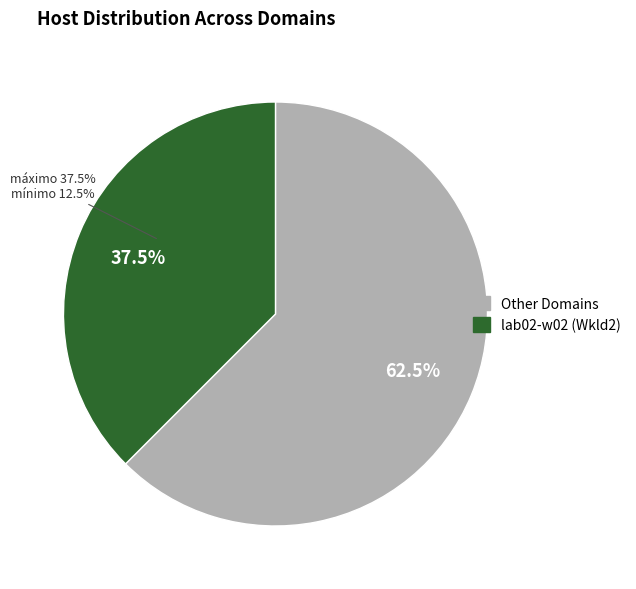

Do lab02-w01 (Wkld1) and lab02-w02 (Wkld2) together represent more than half of the pie?

Yes